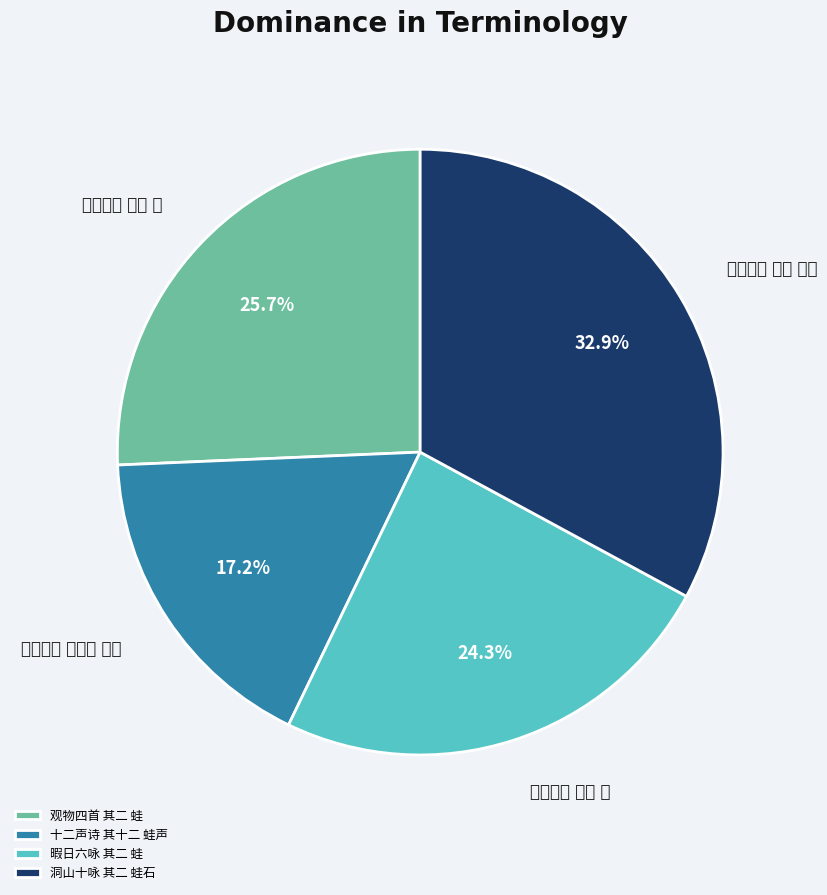

Is 十二声诗 其十二 蛙声 the majority of the pie?

No